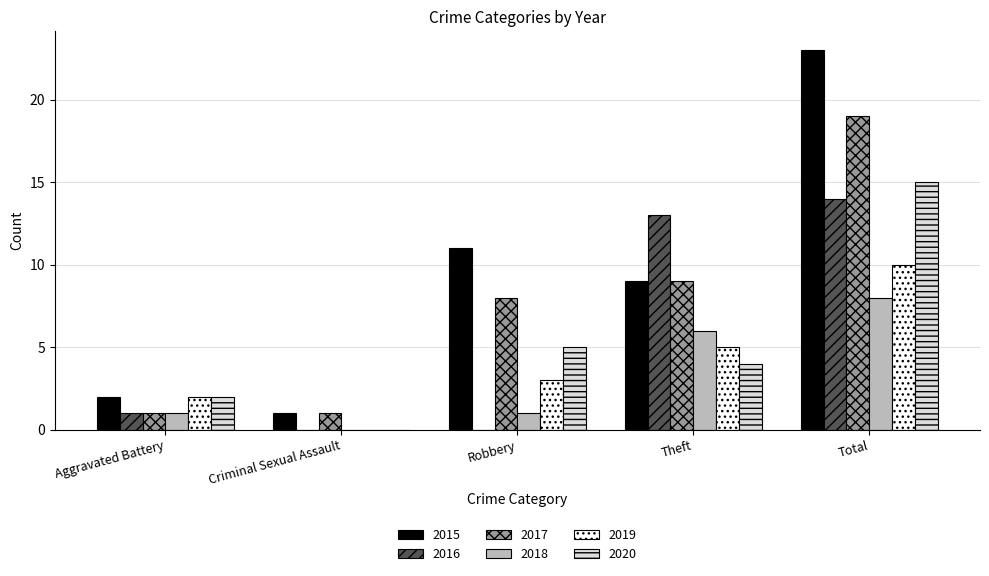

What is the highest value of the 2017 series?

19